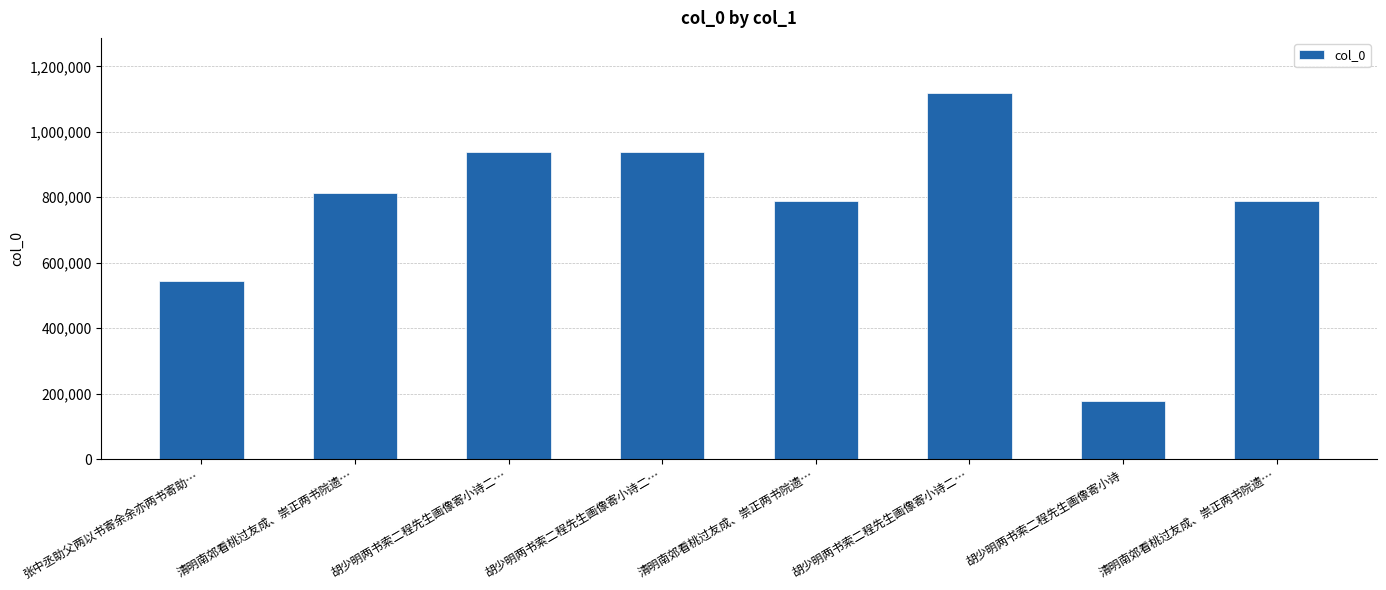

What is the ratio of the value at 清明南郊看桃过友成、崇正两书院遗… to the value at 胡少明两书索二程先生画像寄小诗二…?

0.9